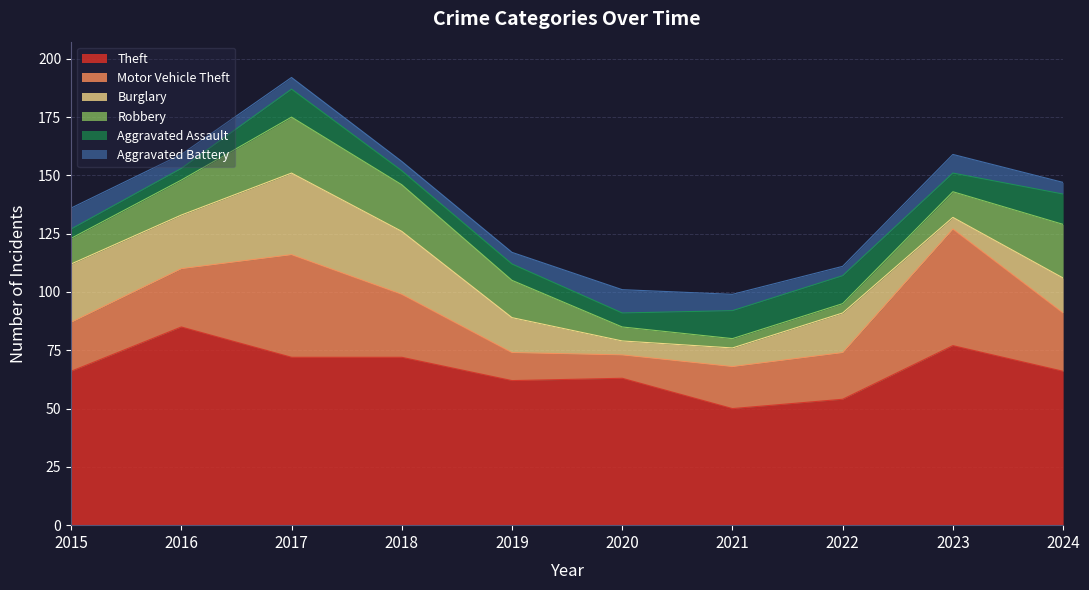

At which label does Robbery first exceed 15?

2017